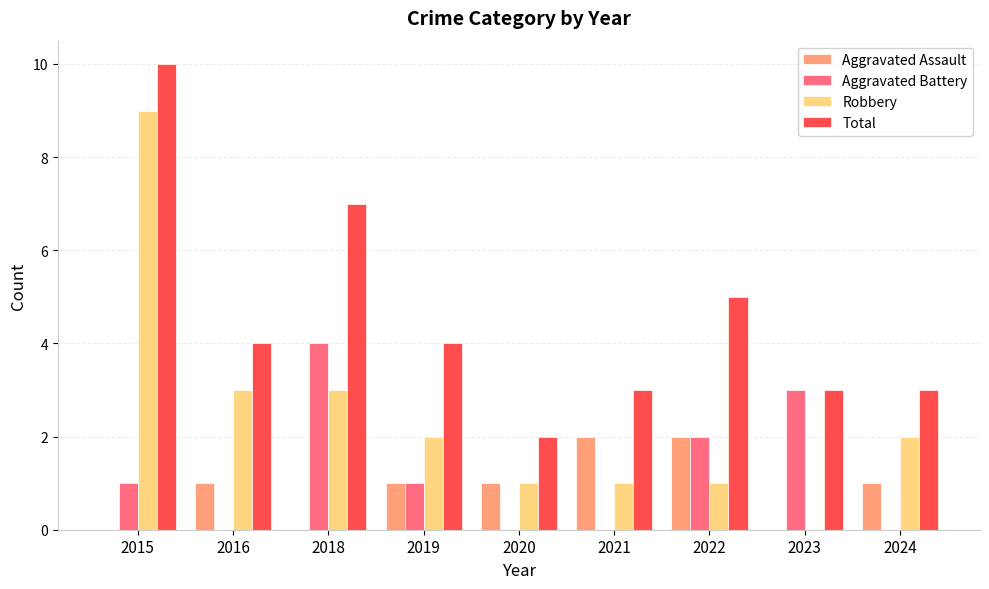

The Robbery series shows 9 at 2015. True or false?

True